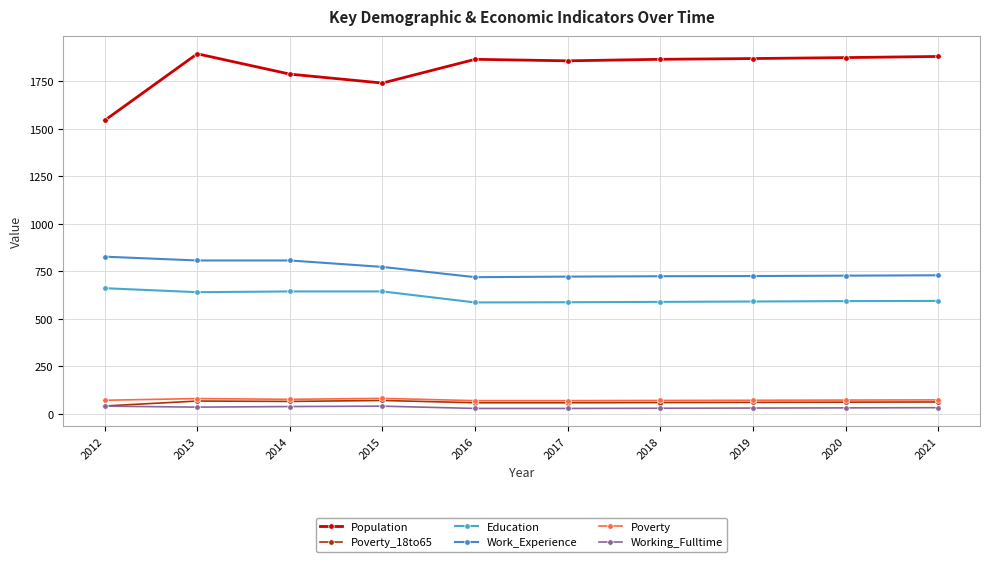

True or false: Poverty and Work_Experience intersect in this chart.

False